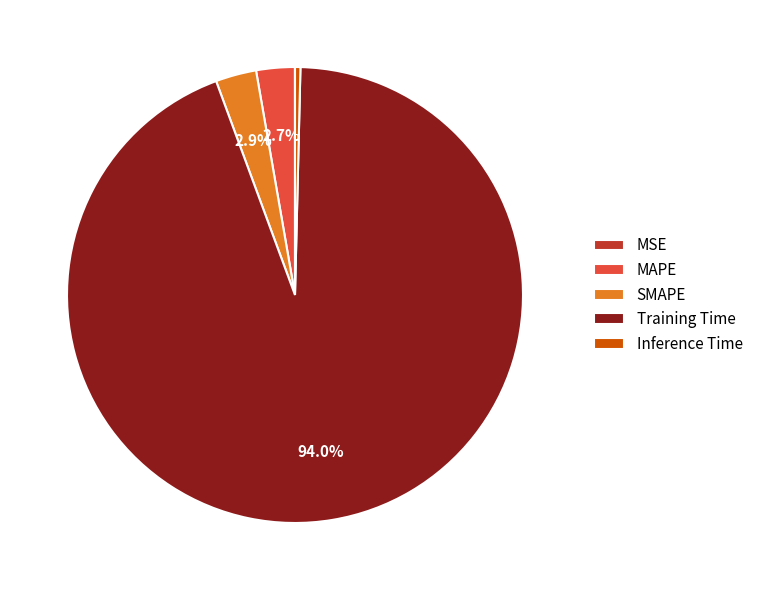

How much of the chart is everything except SMAPE?

97.1%